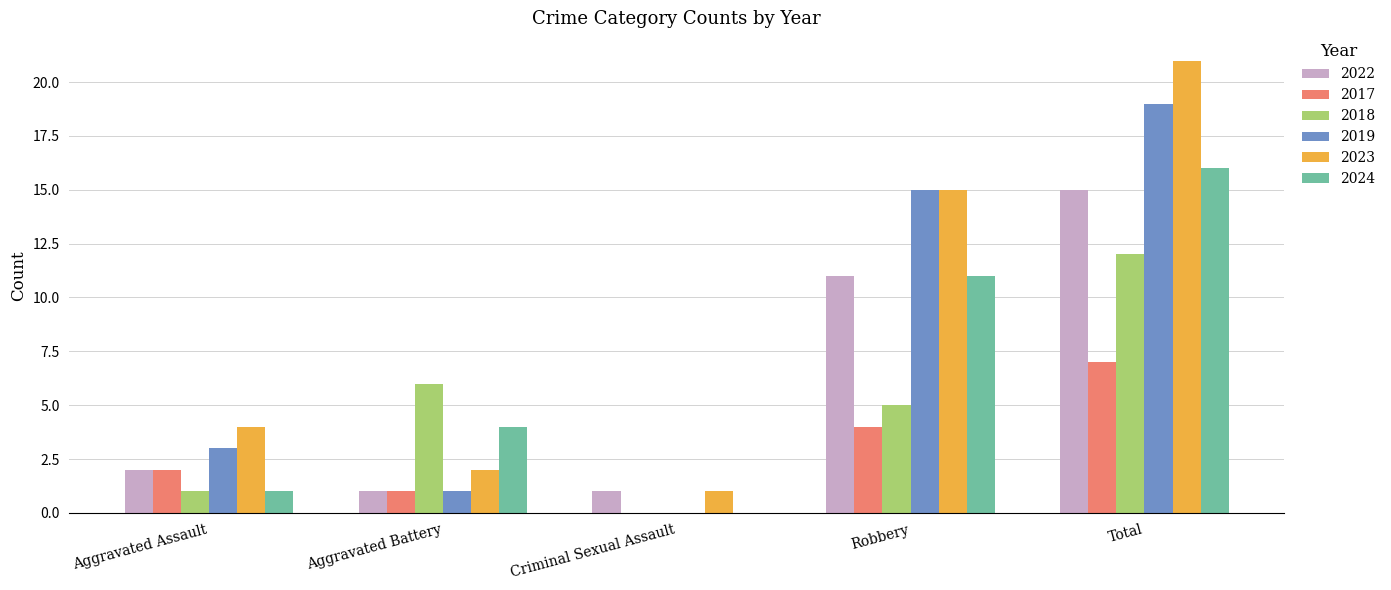

True or false: 2018 has a value of -4 at Criminal Sexual Assault.

False